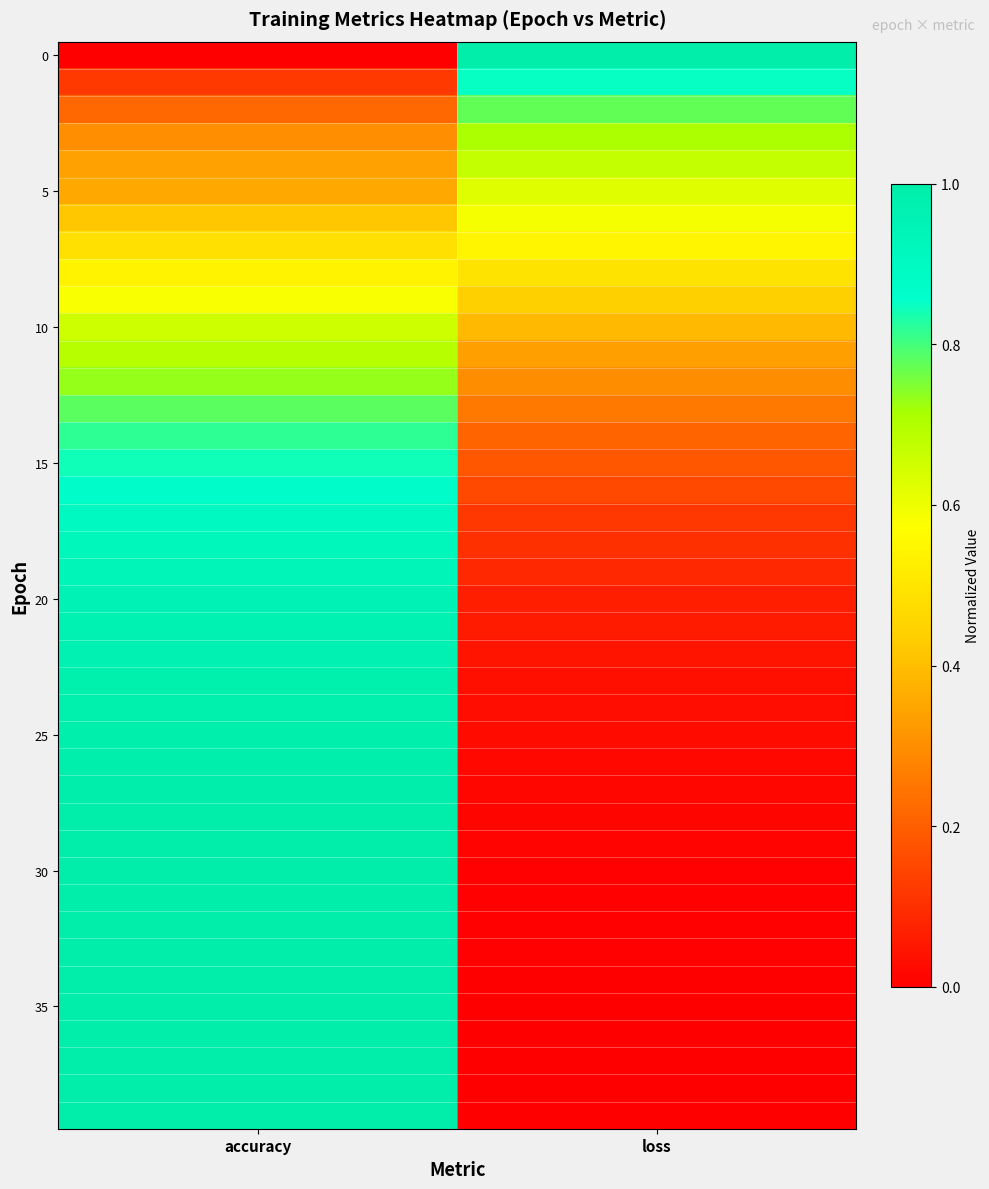

At which category is the sum across all series the highest?

accuracy